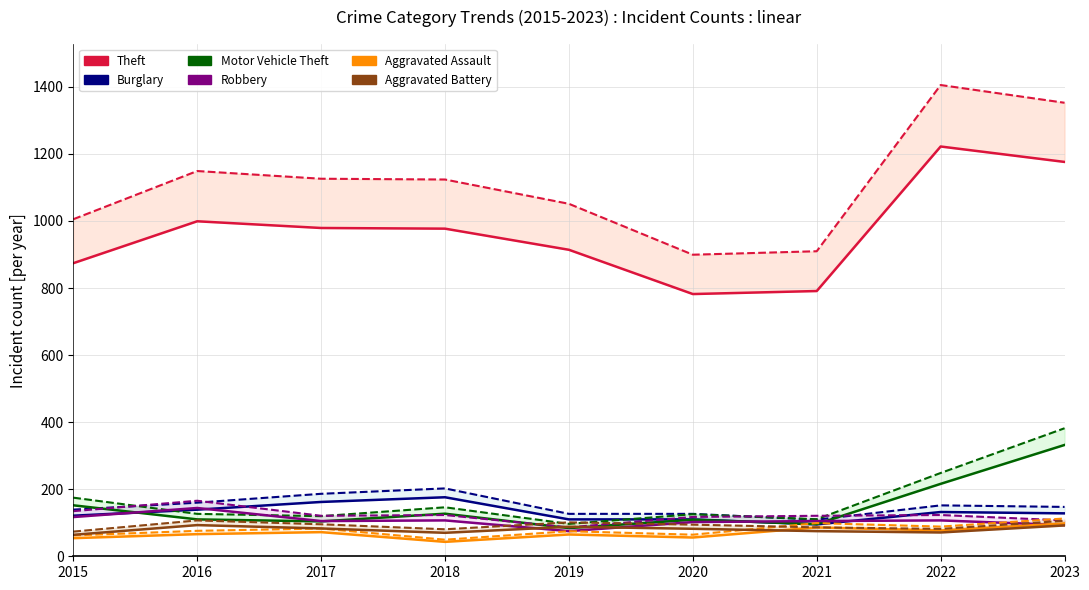

What is the sum of the Aggravated Assault values at 2023 and 2021?

184.0